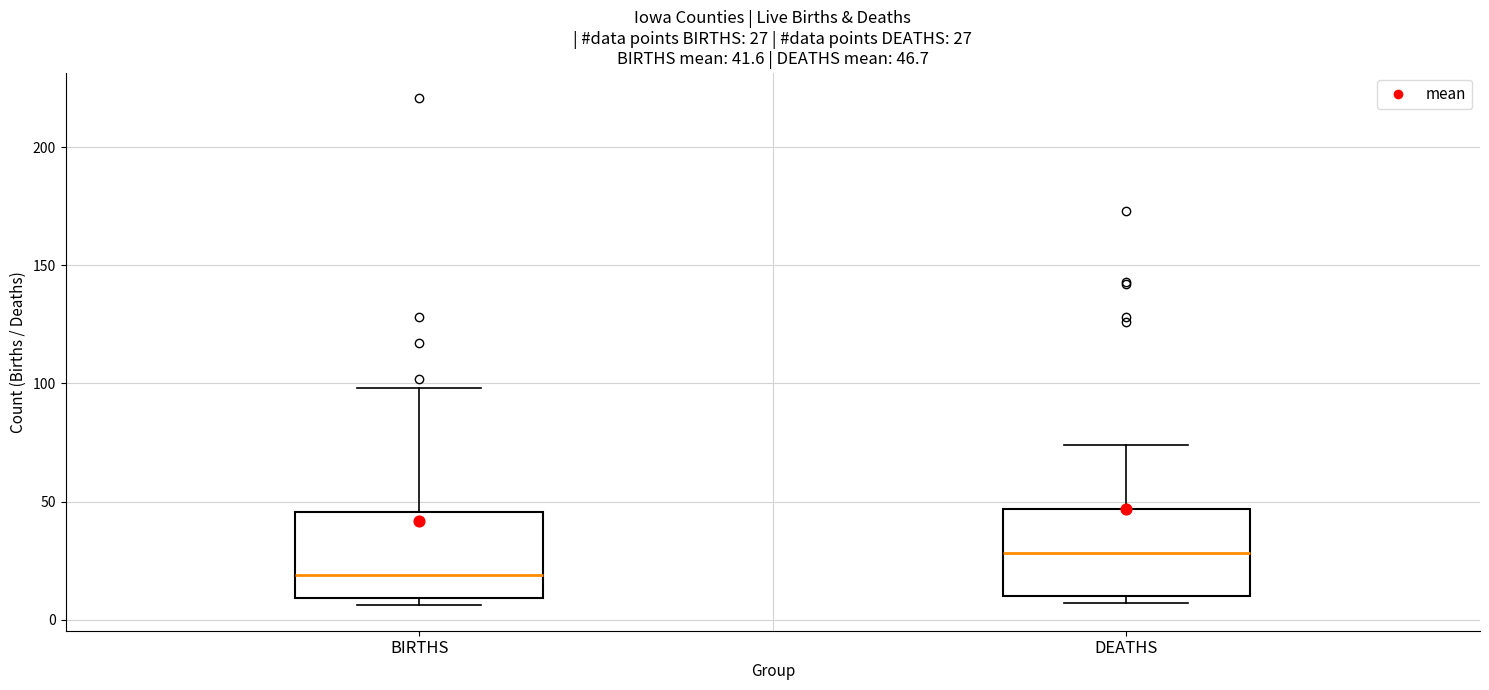

Which box's median line is the highest?

DEATHS